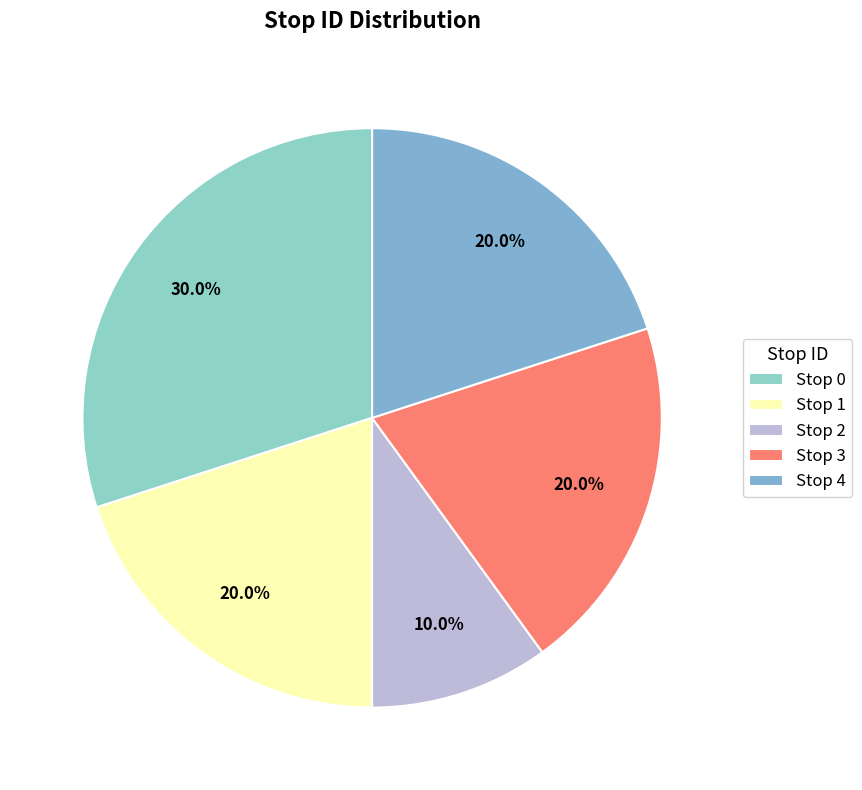

Is it true that Stop 2 is 1% of the pie?

False